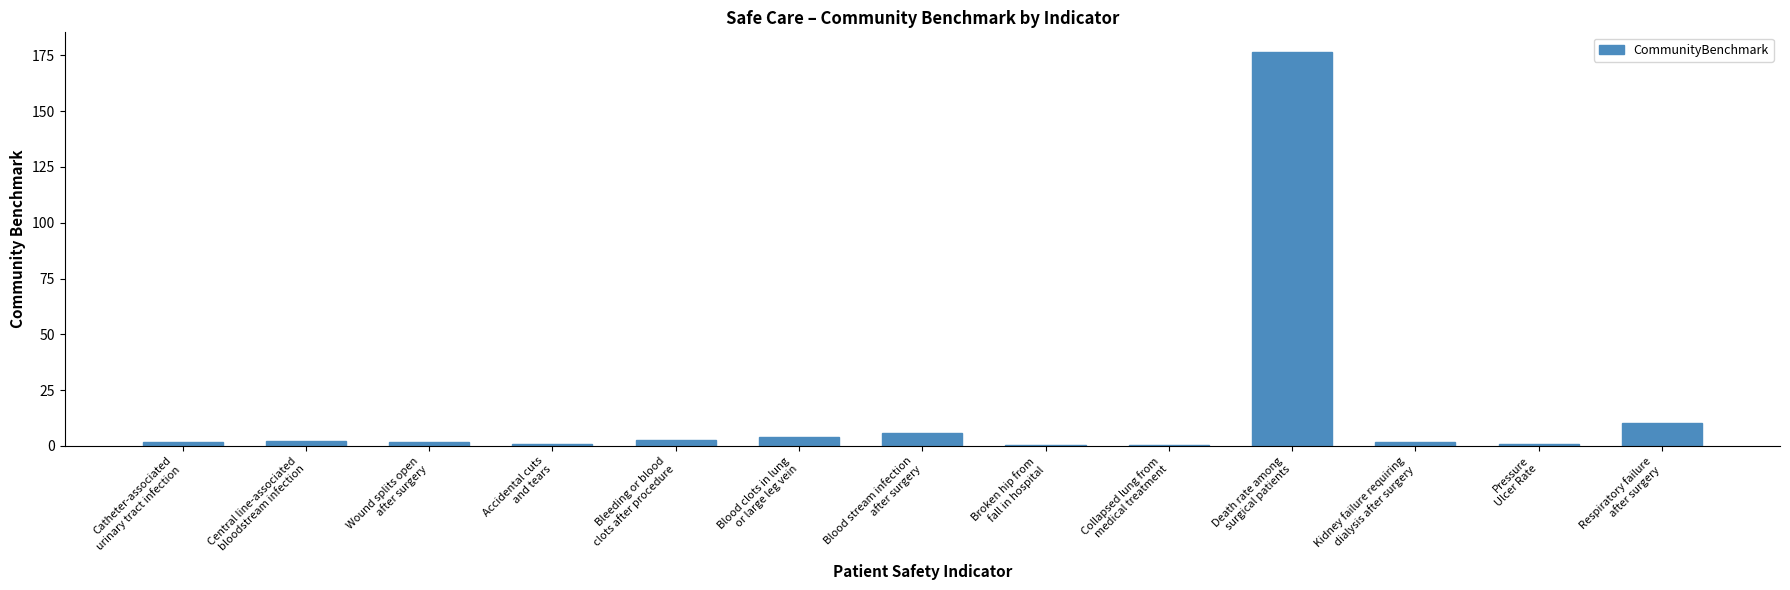

What is the maximum value shown in the chart?

176.6